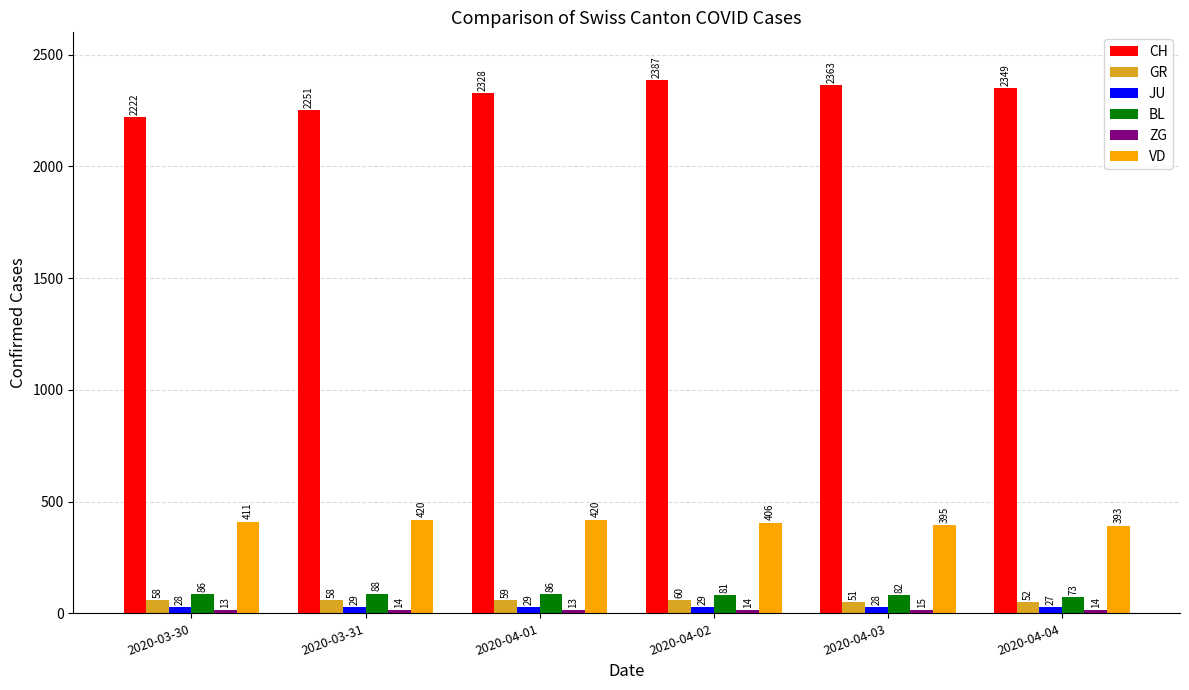

Which series has the largest total across all categories?

CH